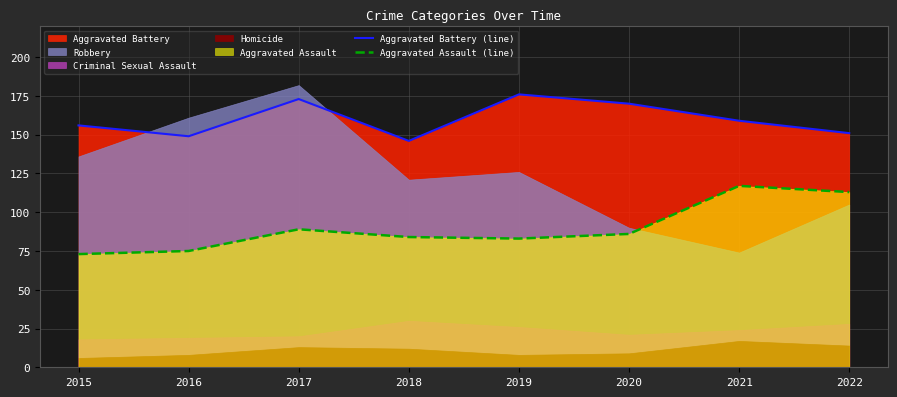

True or false: Aggravated Assault (line) and Aggravated Battery (line) intersect in this chart.

False